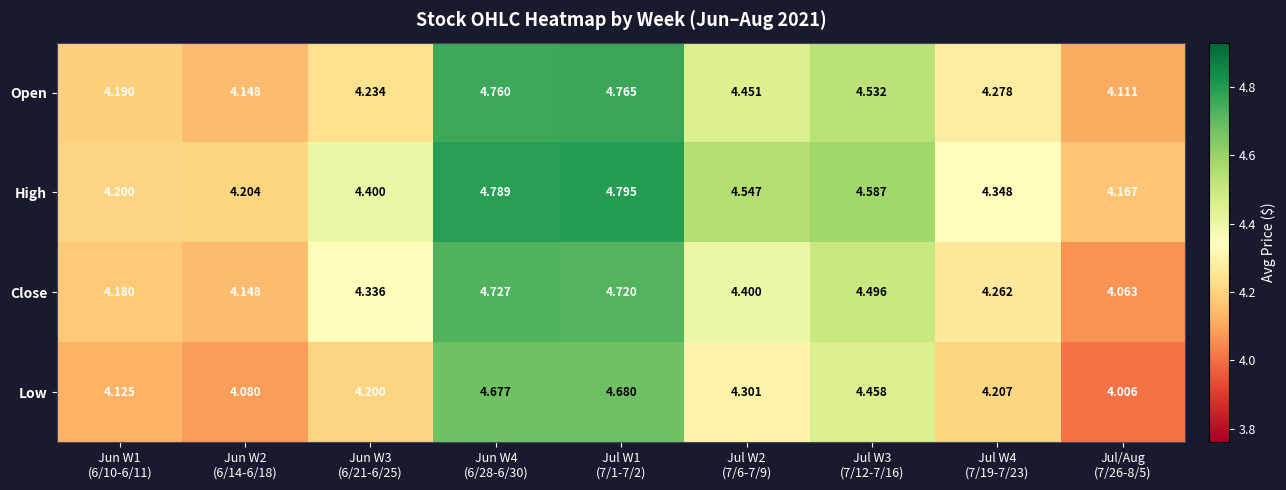

Which series has the widest spread of values?

Low